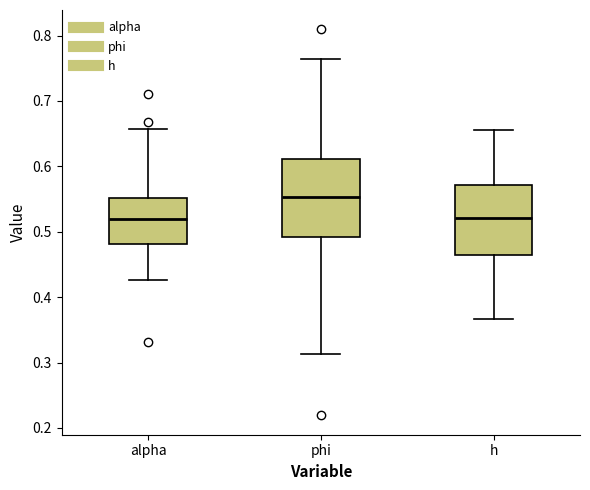

Reading left to right, read every box against the y-axis: the position of its median line, the range the box covers, and the ends of its whiskers. The values are not printed on the chart, so give them approximately, as read against the axis.

alpha: median 0.52, box 0.48 to 0.55, whiskers 0.43 to 0.66
phi: median 0.55, box 0.49 to 0.61, whiskers 0.31 to 0.76
h: median 0.52, box 0.46 to 0.57, whiskers 0.37 to 0.66